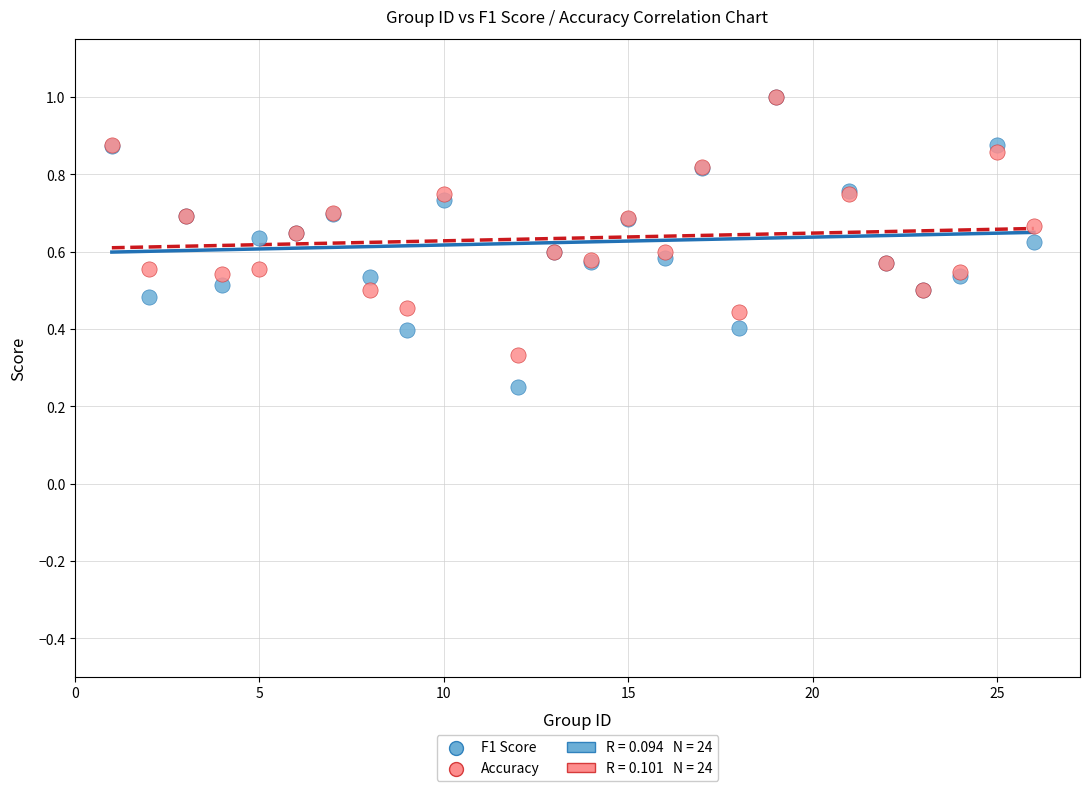

Which series has the largest Y range (max minus min)?

F1 Score